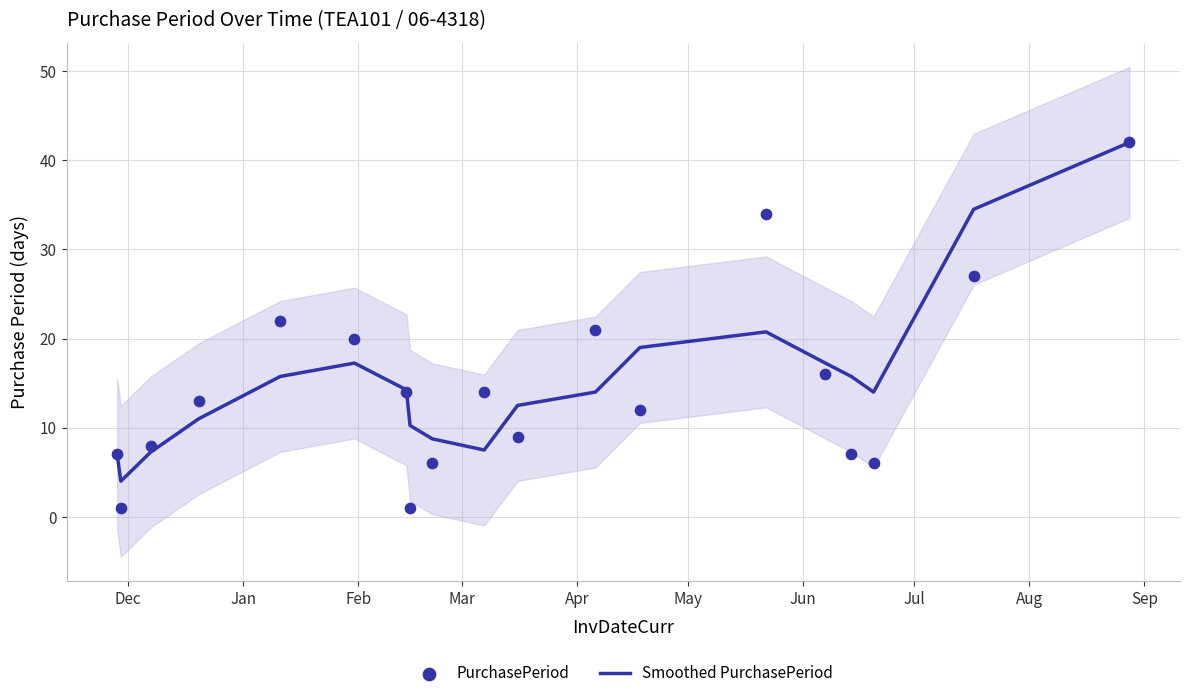

At how many categories does at least one series exceed 20?

5